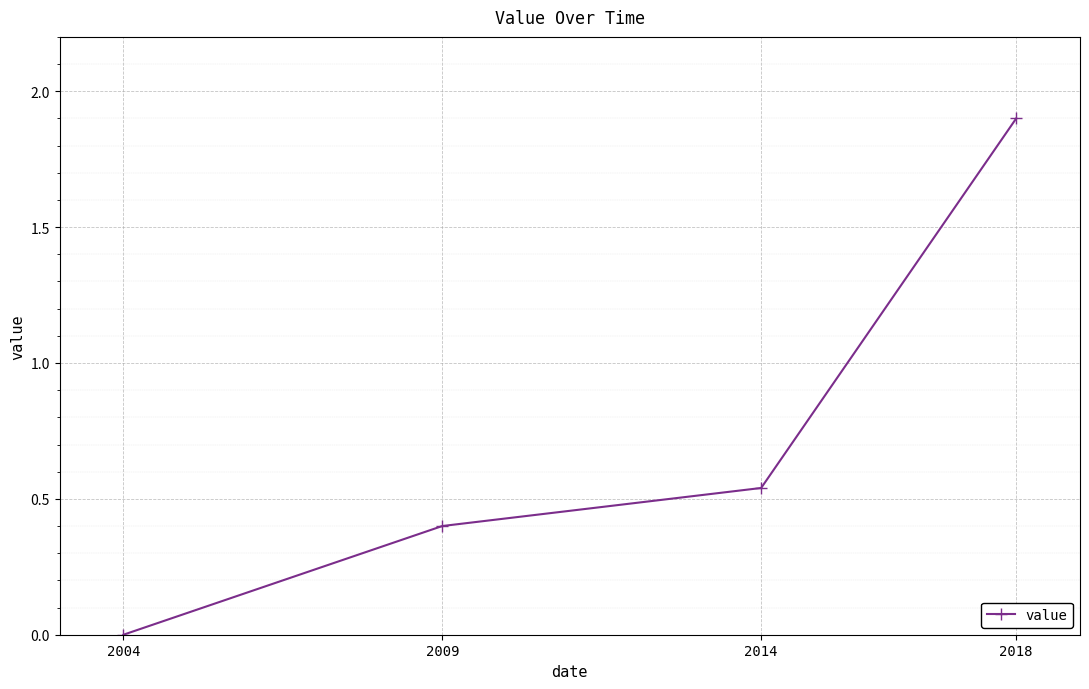

Is this an area chart (filled region under the line)?

No